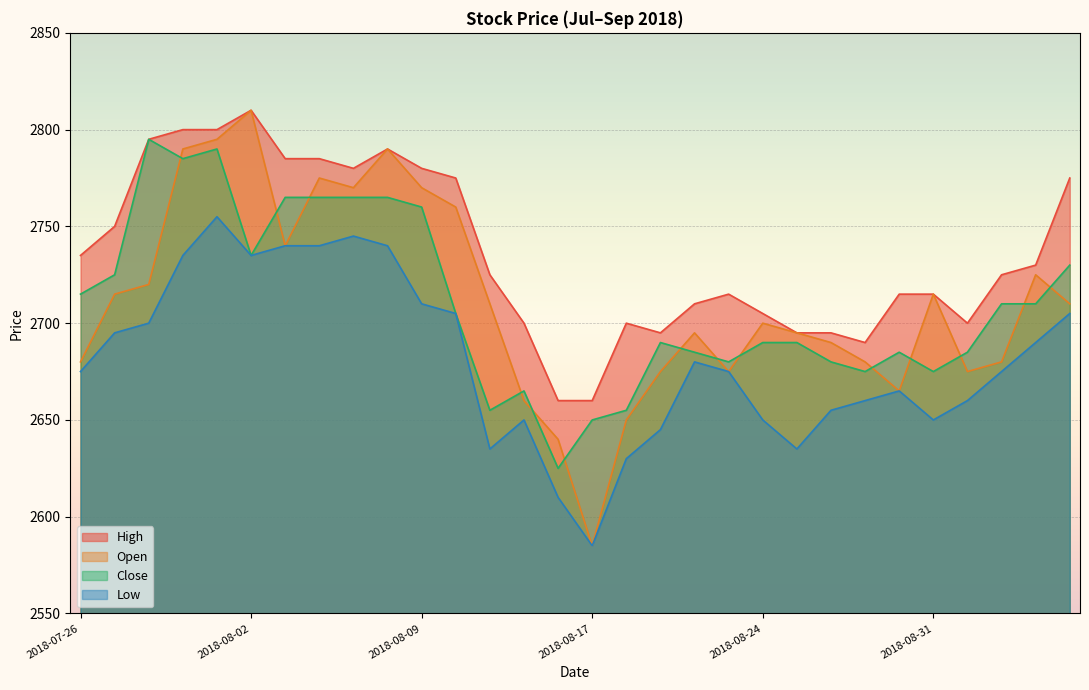

What is the lowest value of the Close series?

2625